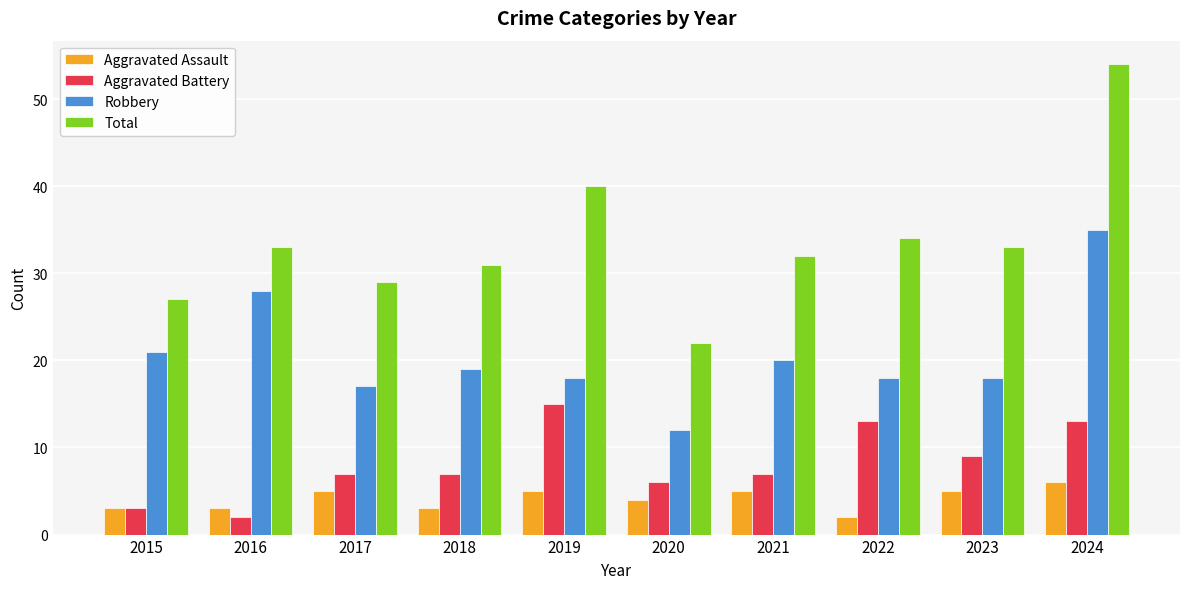

Reading right to left, extract all data points from this chart.

Aggravated Assault: 2024=6	2023=5	2022=2	2021=5	2020=4	2019=5	2018=3	2017=5	2016=3	2015=3
Aggravated Battery: 2024=13	2023=9	2022=13	2021=7	2020=6	2019=15	2018=7	2017=7	2016=2	2015=3
Robbery: 2024=35	2023=18	2022=18	2021=20	2020=12	2019=18	2018=19	2017=17	2016=28	2015=21
Total: 2024=54	2023=33	2022=34	2021=32	2020=22	2019=40	2018=31	2017=29	2016=33	2015=27